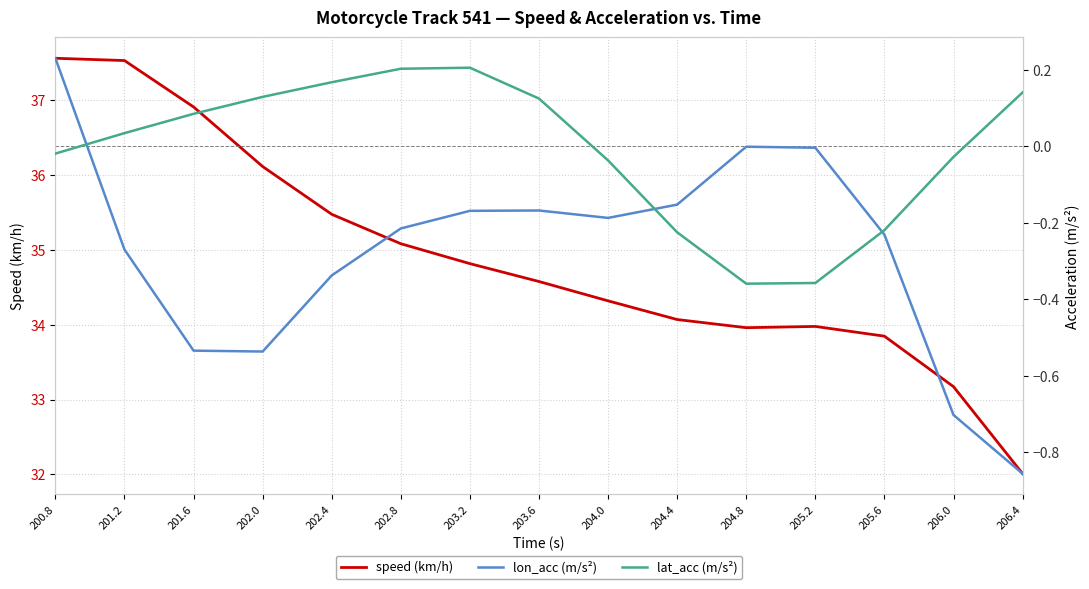

What is the smallest value displayed?

-0.9